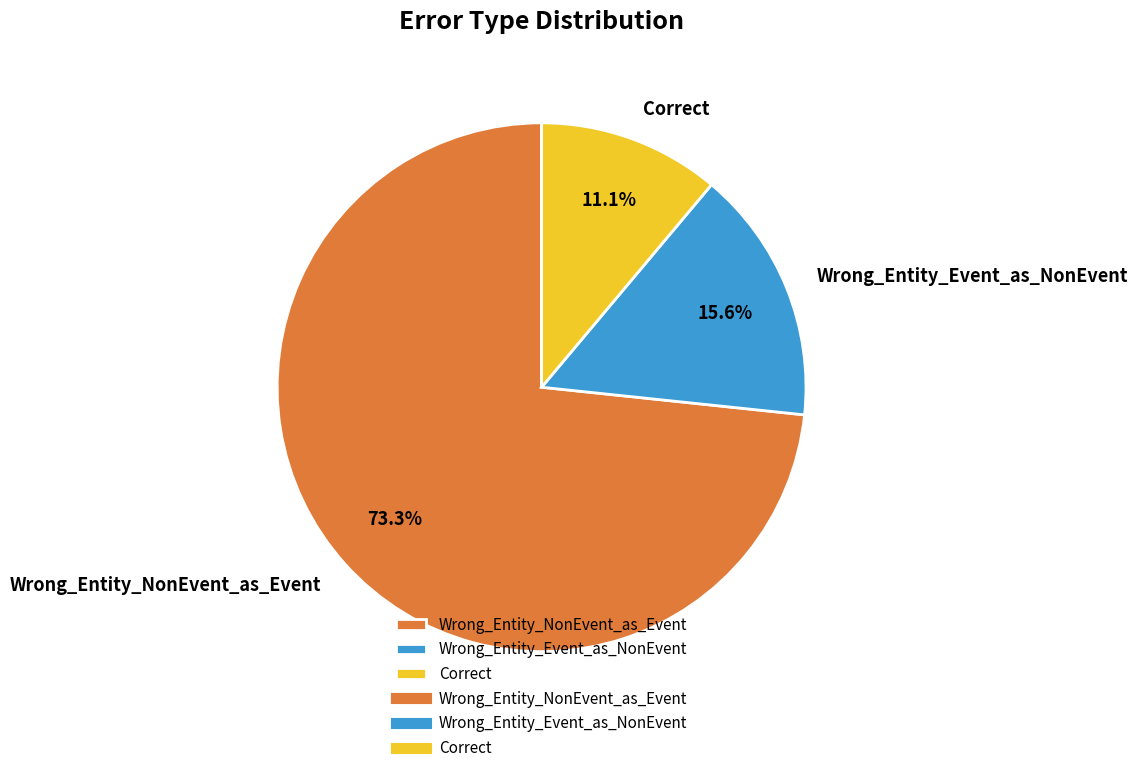

Which category has the biggest portion of the pie?

Wrong_Entity_NonEvent_as_Event